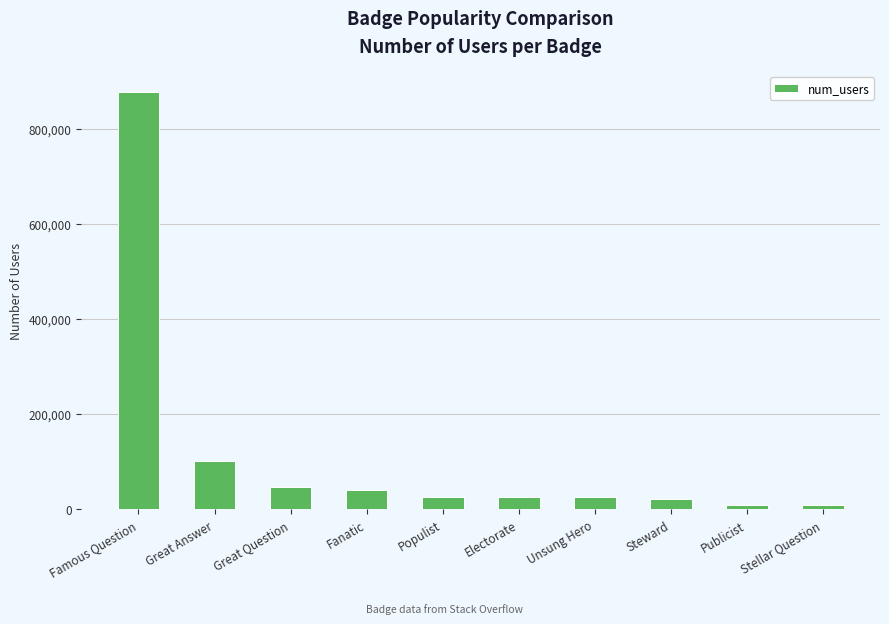

What is the value of the 4th bar from the left?

40178